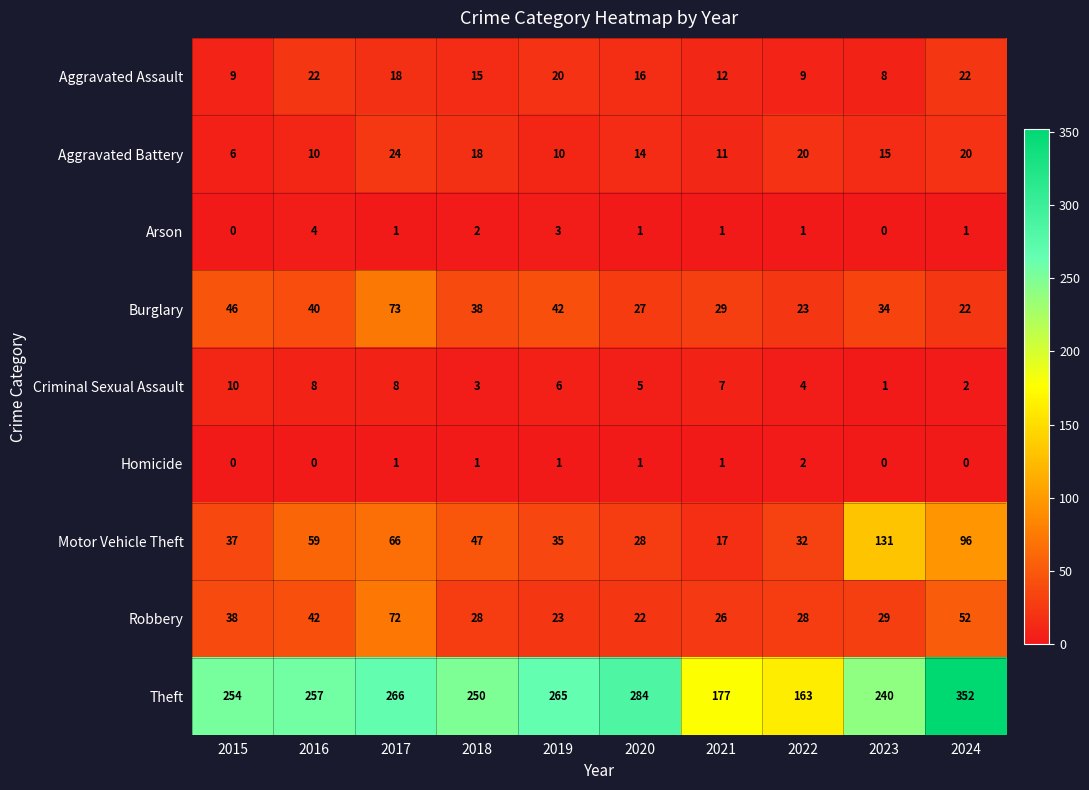

Between 2016 and 2021, which series saw the biggest shift?

Theft